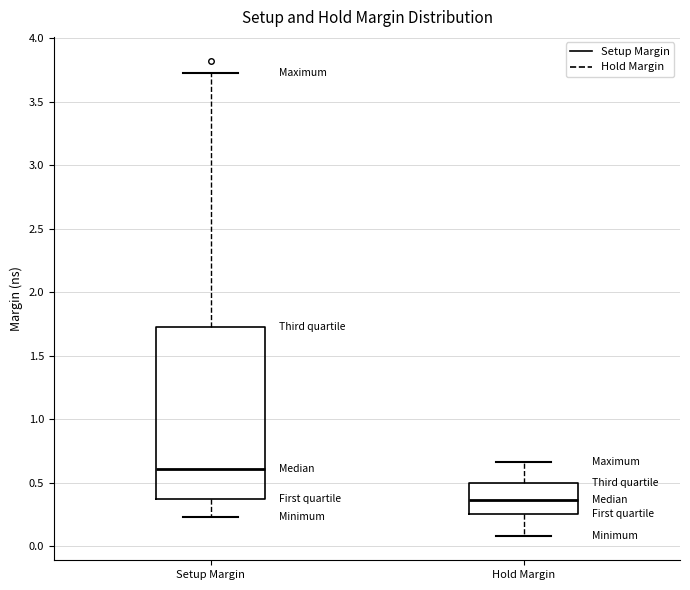

Comparing the boxes themselves (not the whiskers), which one is the tallest?

Setup Margin